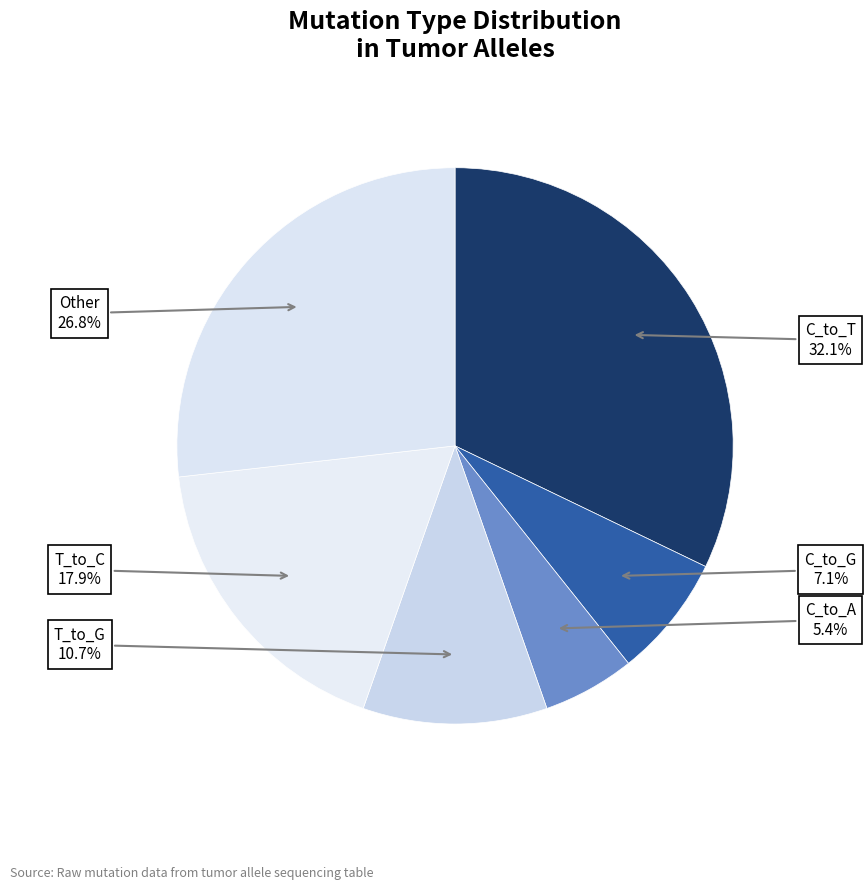

Count the number of slices in the pie.

6